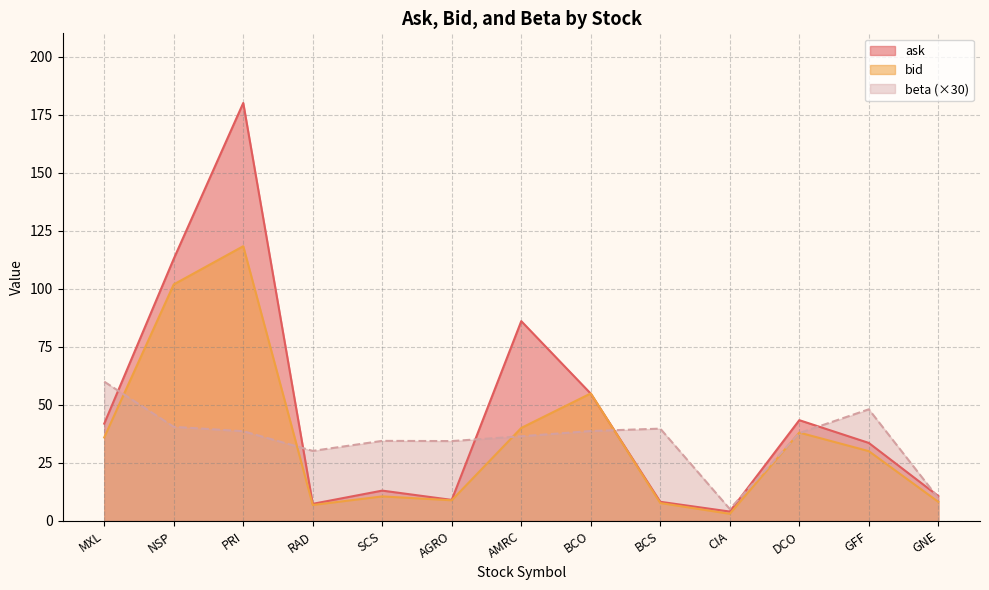

How many data points in bid are less than 30?

6